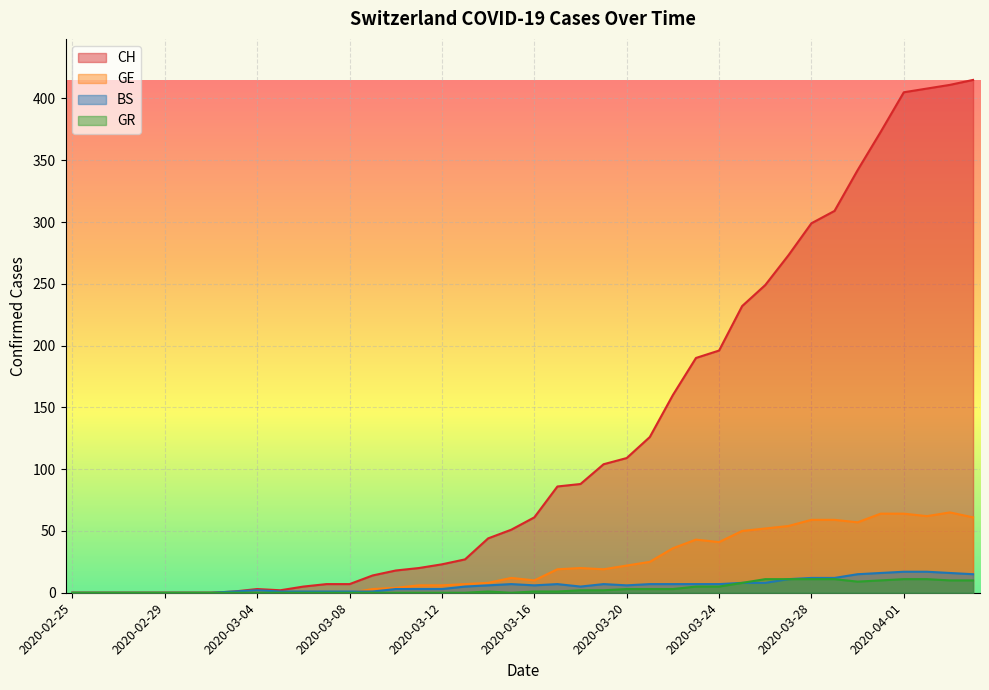

At 2020-03-06, list the series in order from largest to smallest.

CH, BS, GE, GR